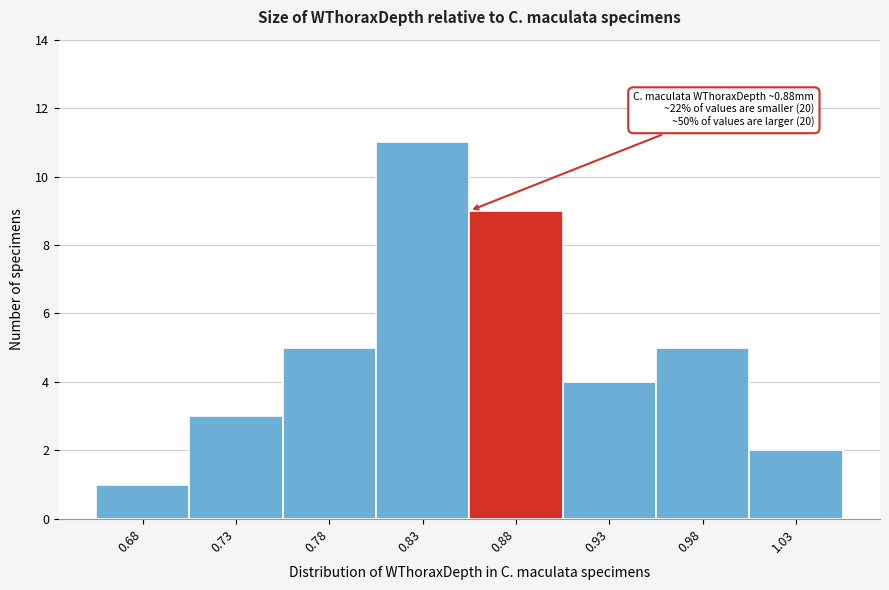

Reading left to right, transcribe all the data shown in this chart.

0.68=1	0.73=3	0.78=5	0.83=11	0.88=9	0.93=4	0.98=5	1.03=2